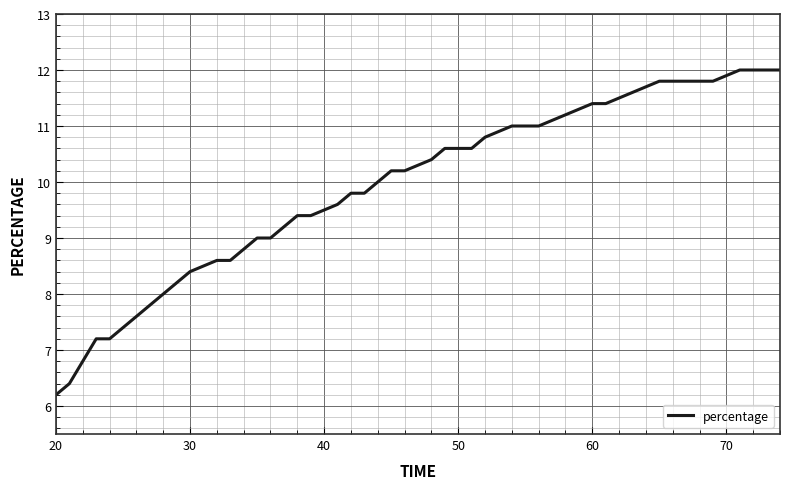

What is the difference between the second highest and second lowest values?

5.6